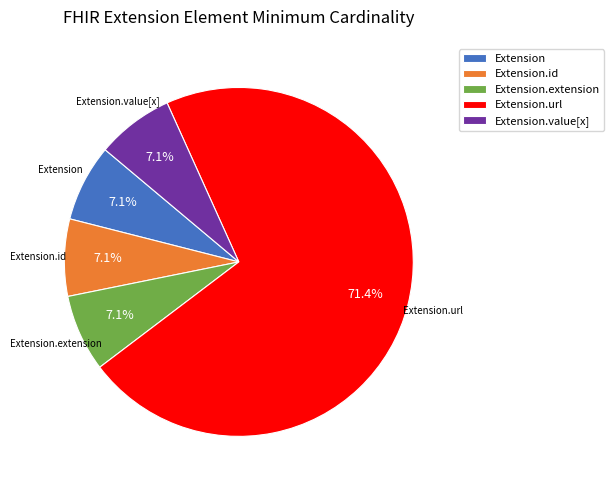

To the nearest percent, what is the difference between the Extension.value[x] and Extension.url slice percentages?

64%